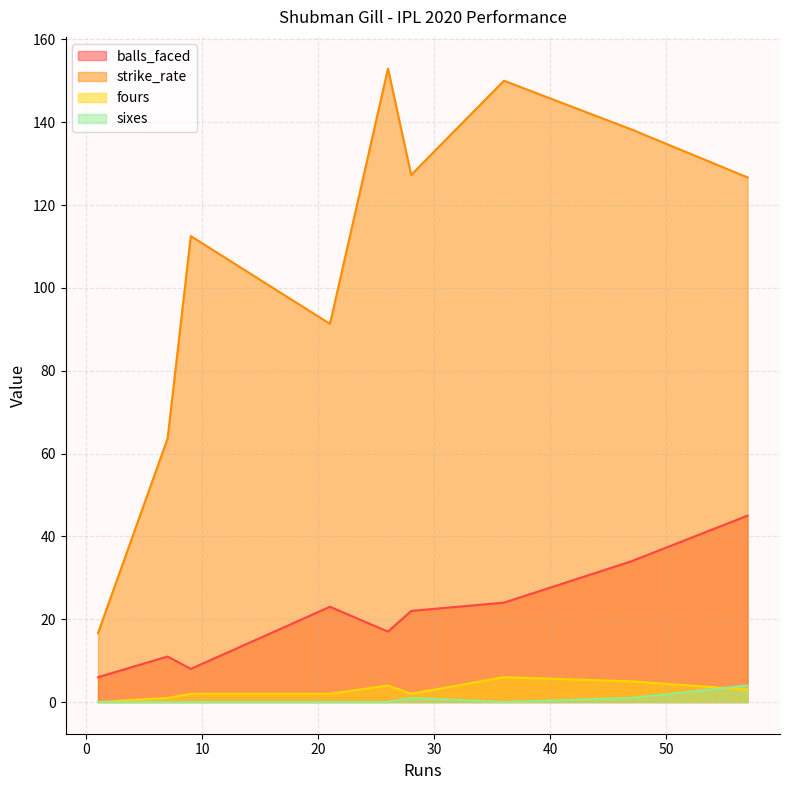

True or false: sixes and strike_rate intersect in this chart.

False